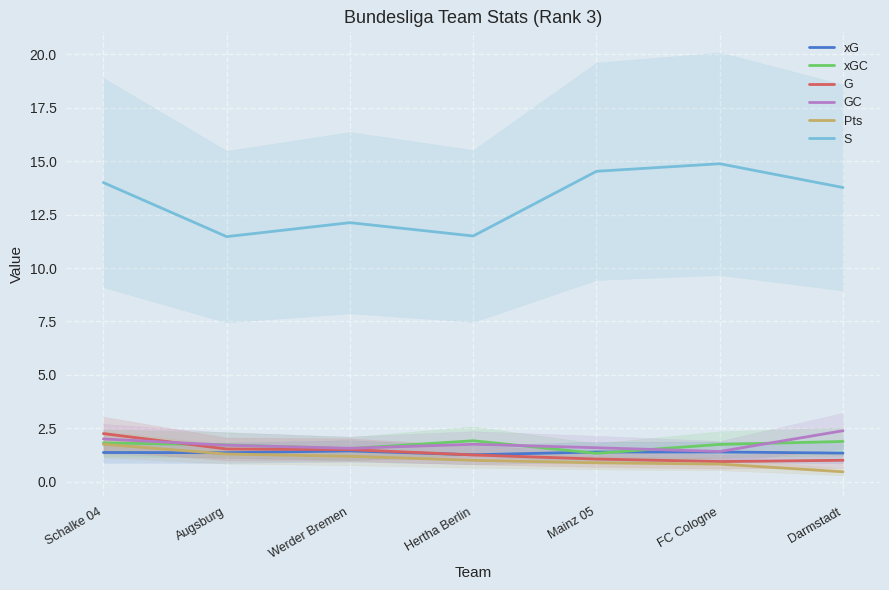

What is the label of the 1st point from the left?

Schalke 04